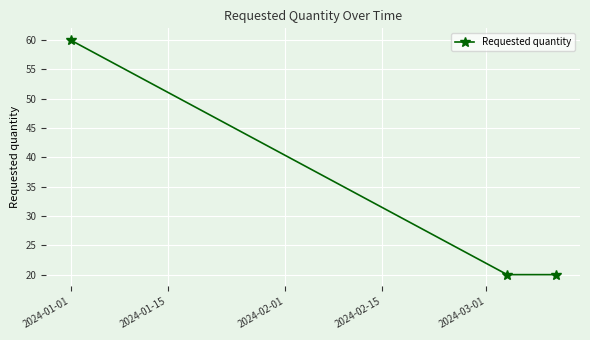

What is the difference between the maximum and minimum values?

40